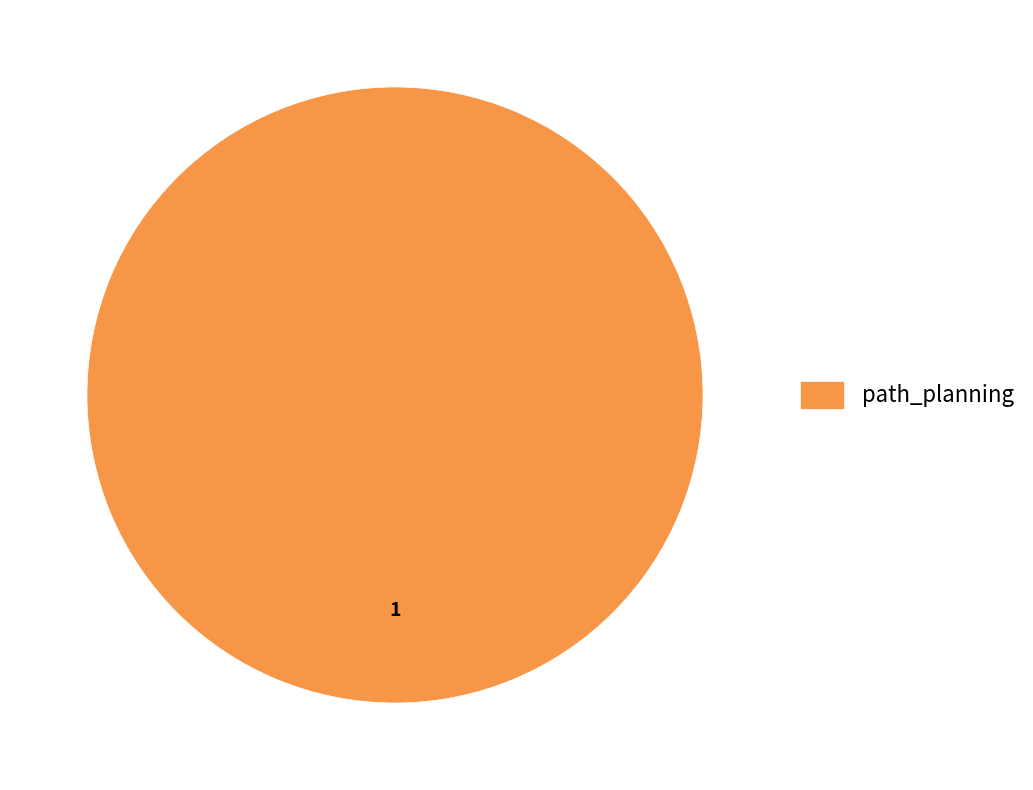

Rank the categories by value from highest to lowest.

path_planning